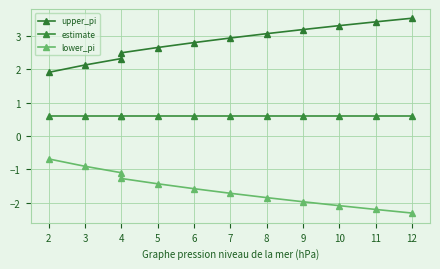

Which series has the largest total across all categories?

upper_pi